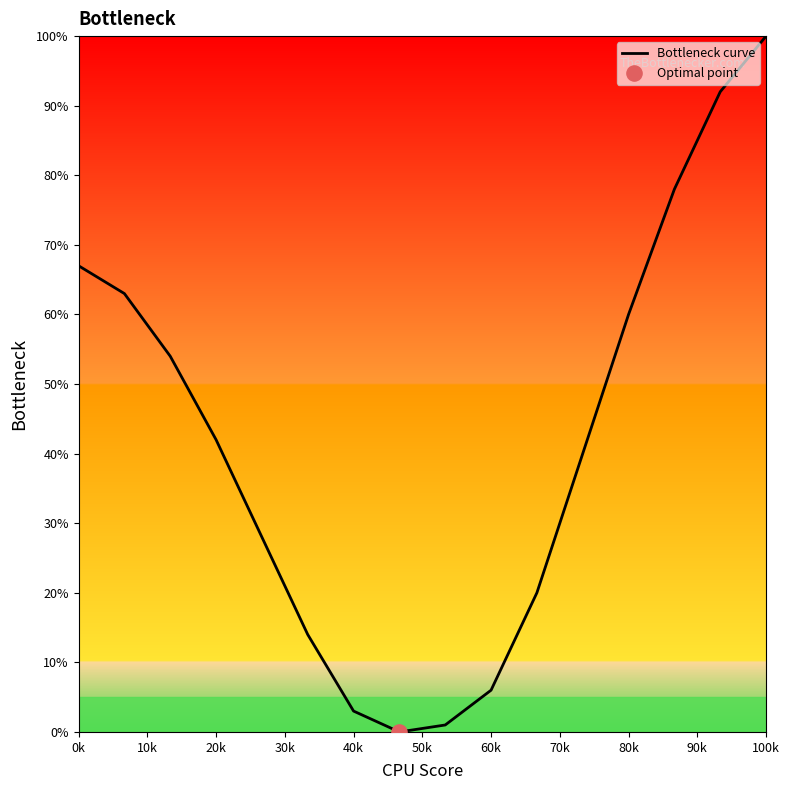

Between 100k and 60k, which is larger?

100k